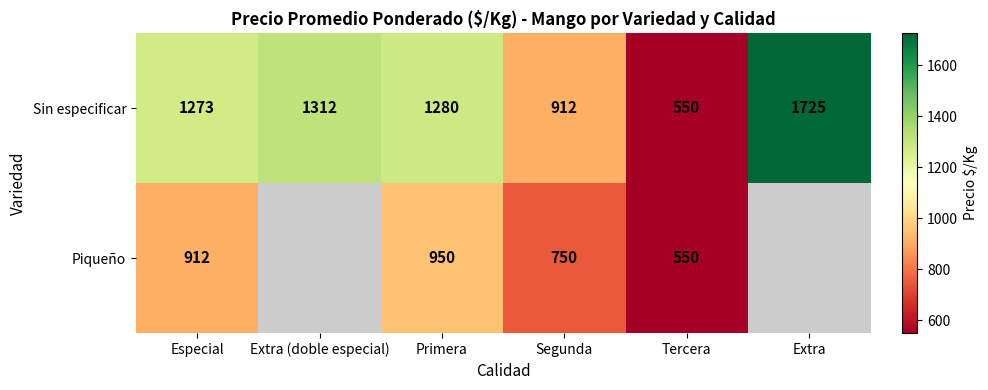

What is the total value across all series at Segunda?

1662